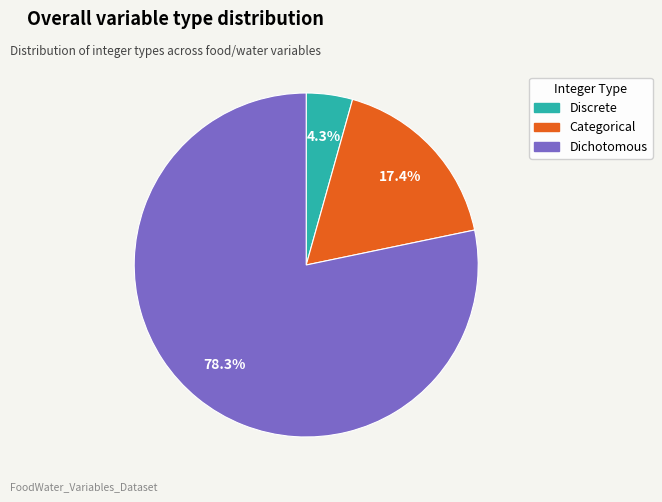

What is the total percentage of Discrete and Dichotomous?

82.6%